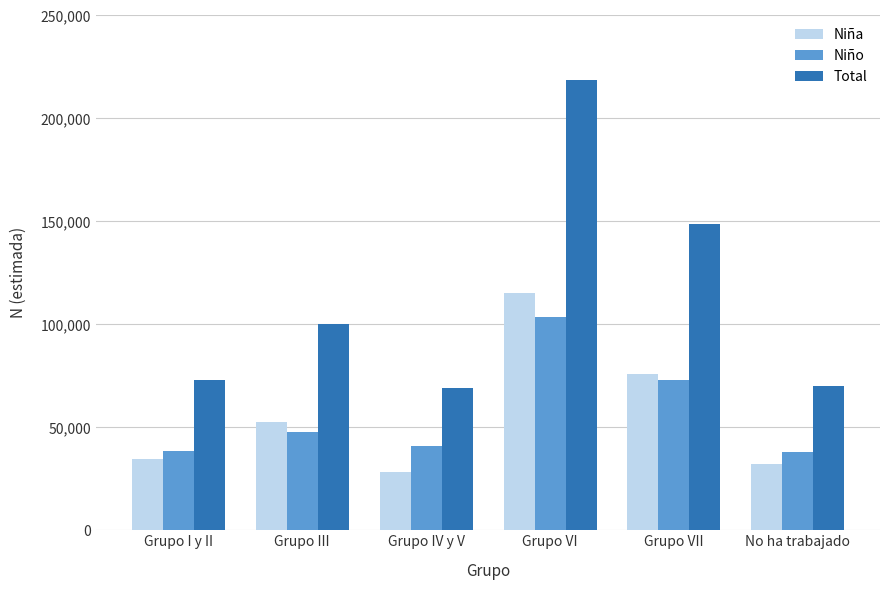

True or false: Niño has a value of 47730 at Grupo III.

True